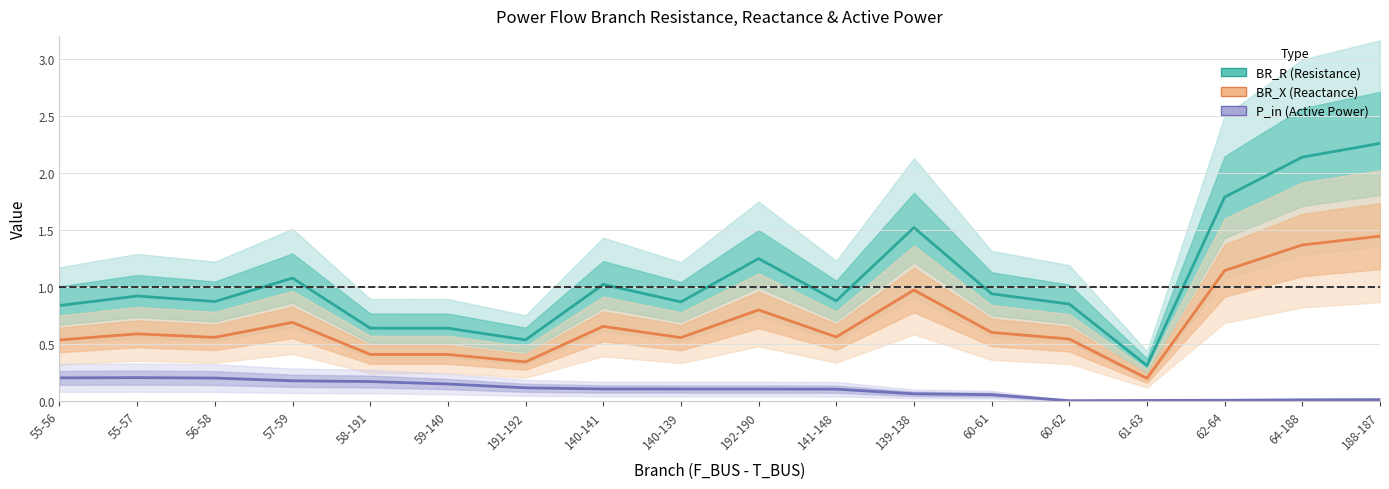

Where is BR_R nearest to the value 1?

140-141